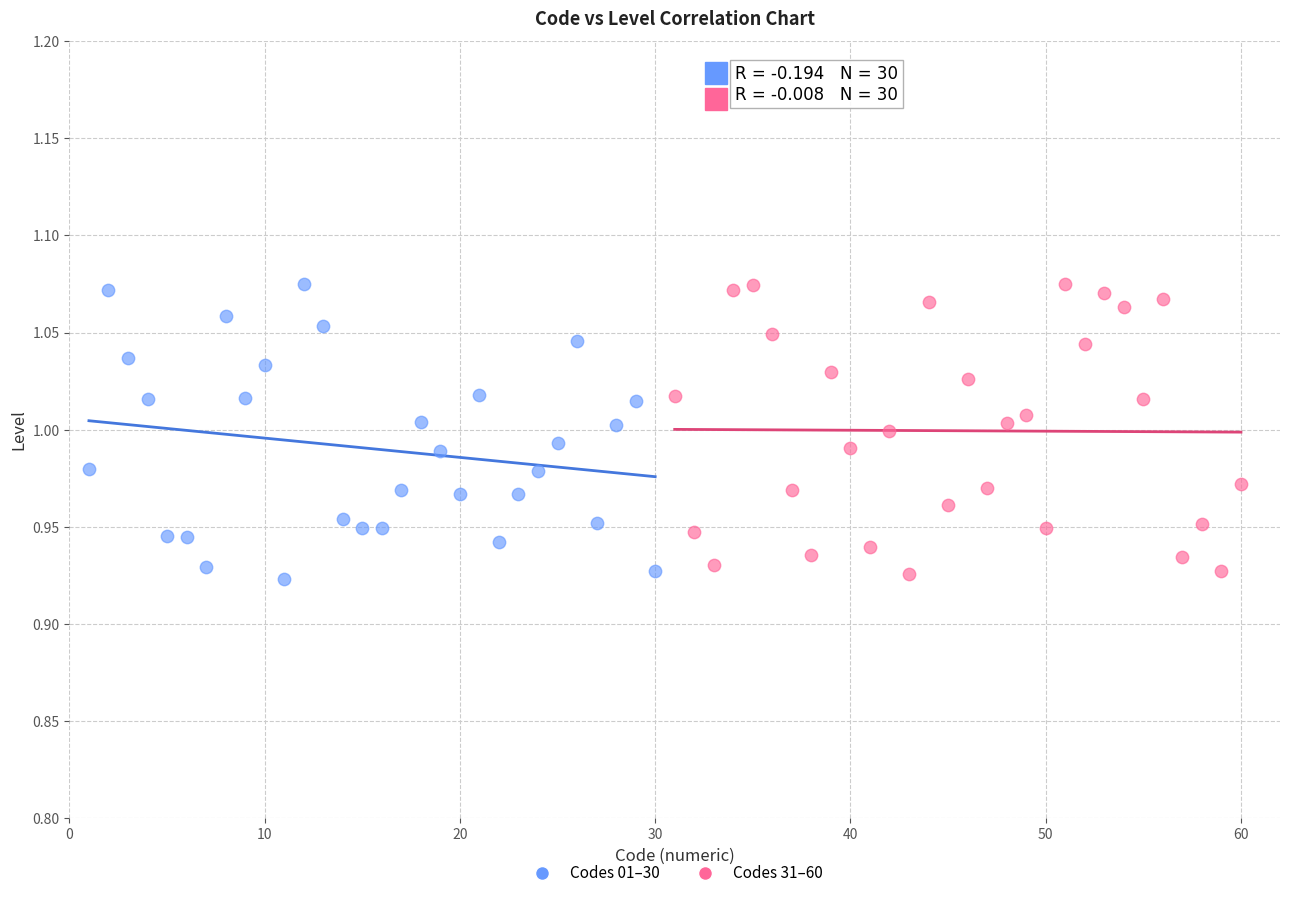

What are all the series names shown in the legend?

Codes 01–30, Codes 31–60